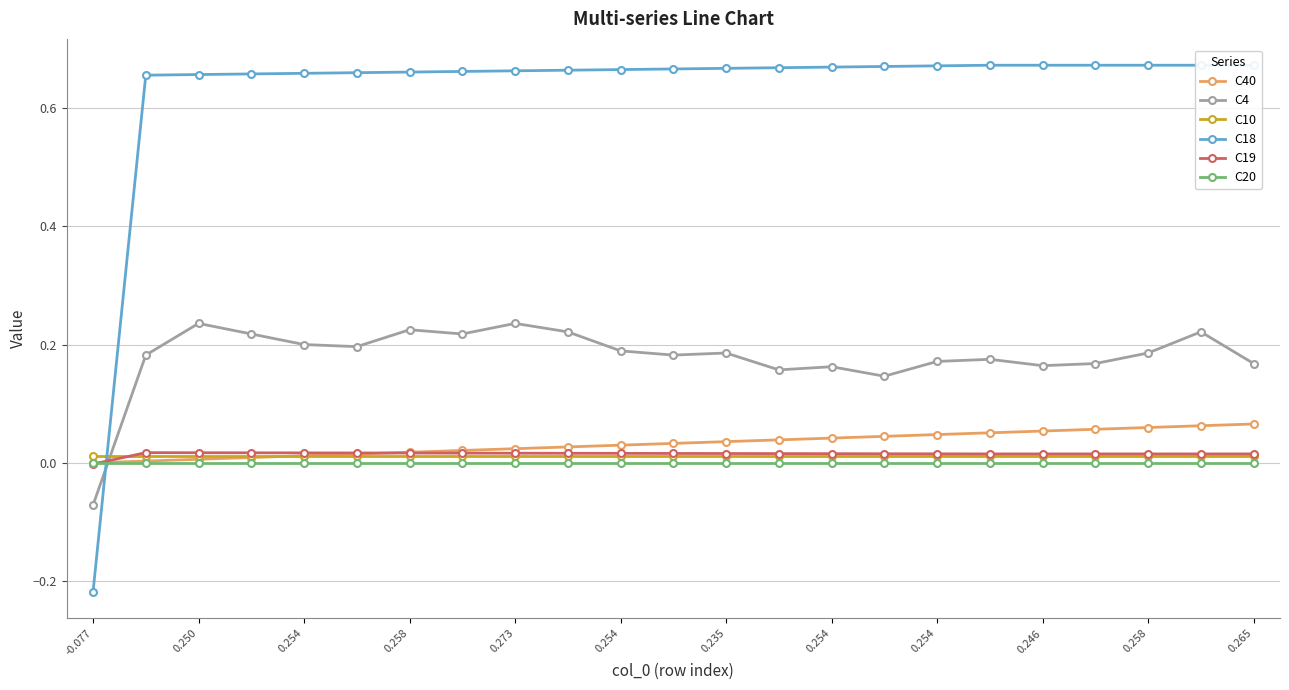

True or false: C10 has a value of 0.0 at 0.258.

True